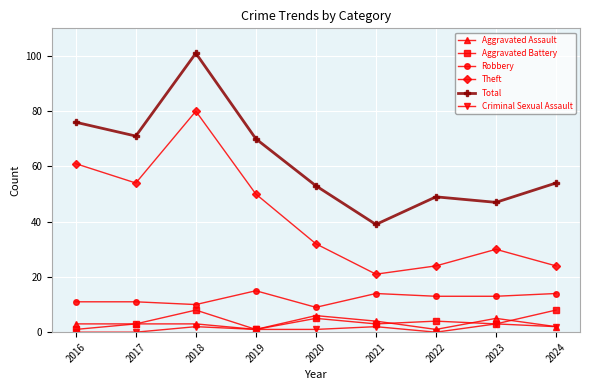

Is it true that Aggravated Battery equals 8 at 2024?

True